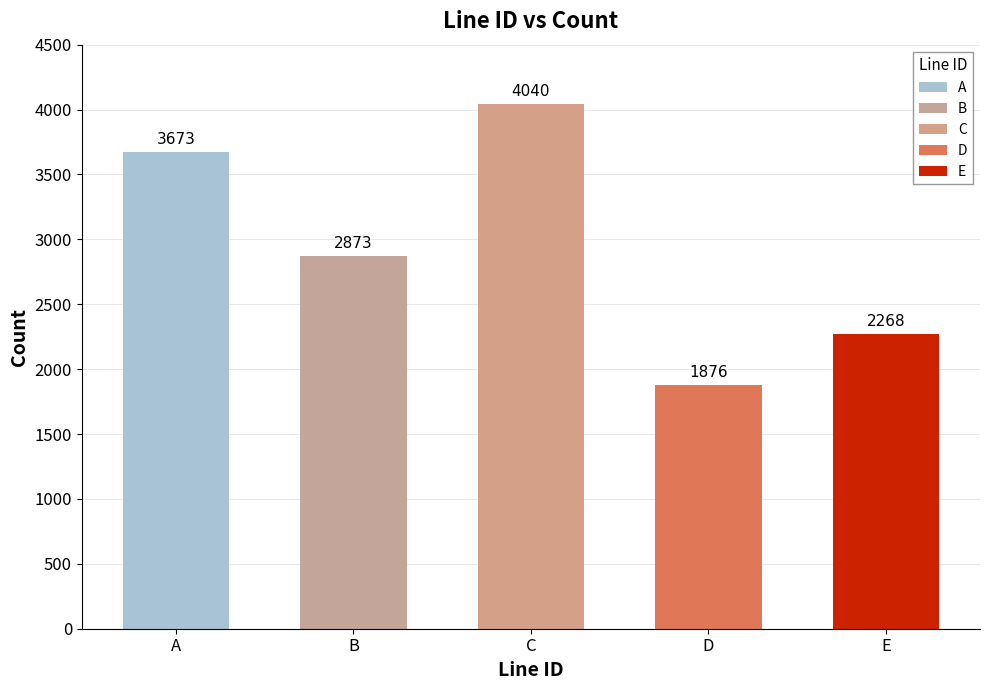

What is the value of the 2nd bar from the left?

2873